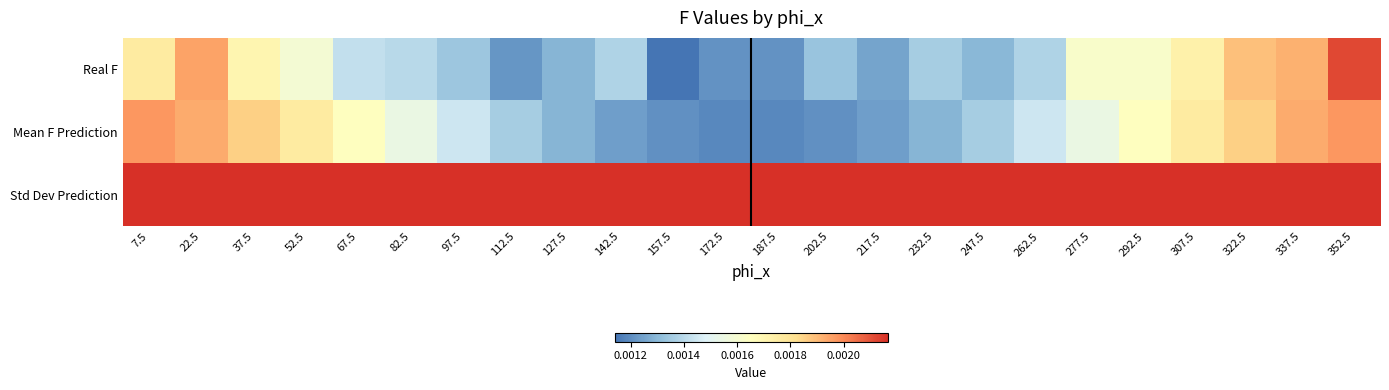

Which series changed the most between 67.5 and 187.5?

Mean F Prediction